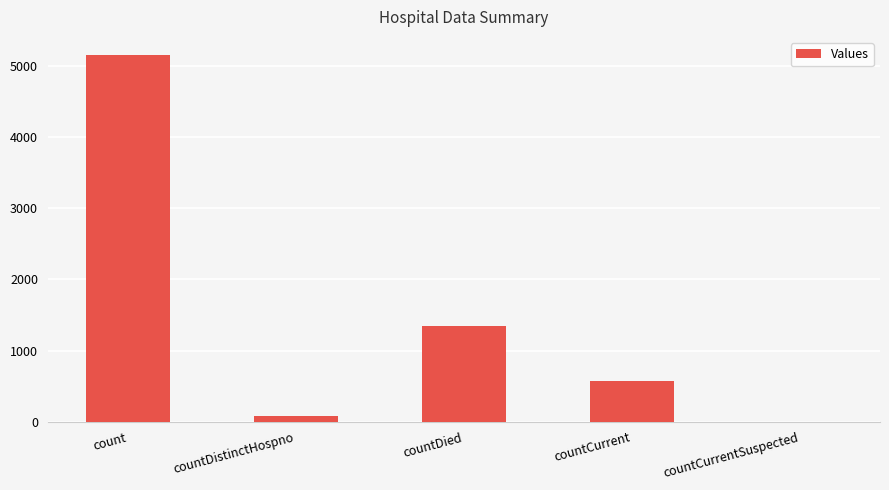

True or false: the data shows 295 at countCurrent.

False